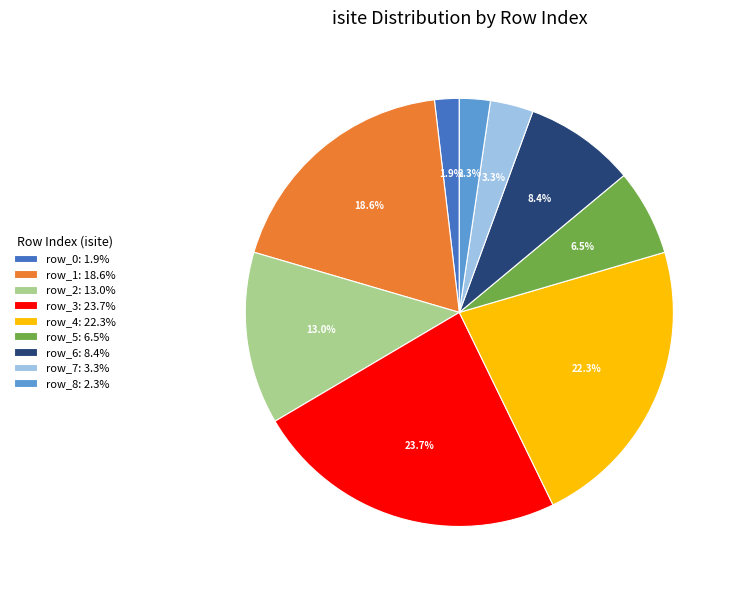

What percentage is NOT represented by row_1?

81.4%